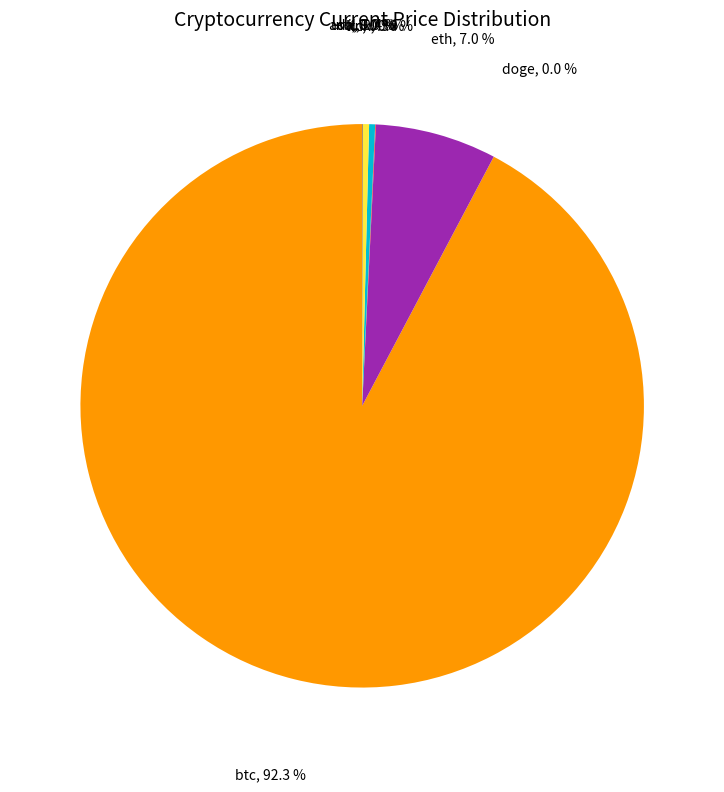

Is there any slice that represents more than half of the pie?

Yes